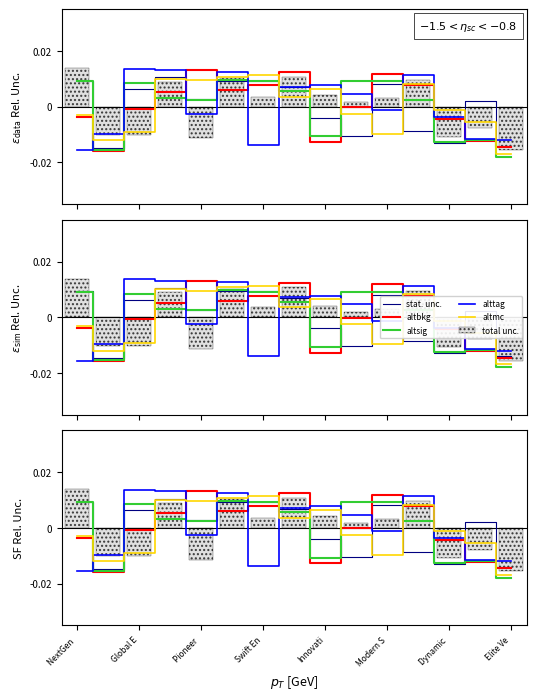

Which series has the largest range (max minus min)?

alttag